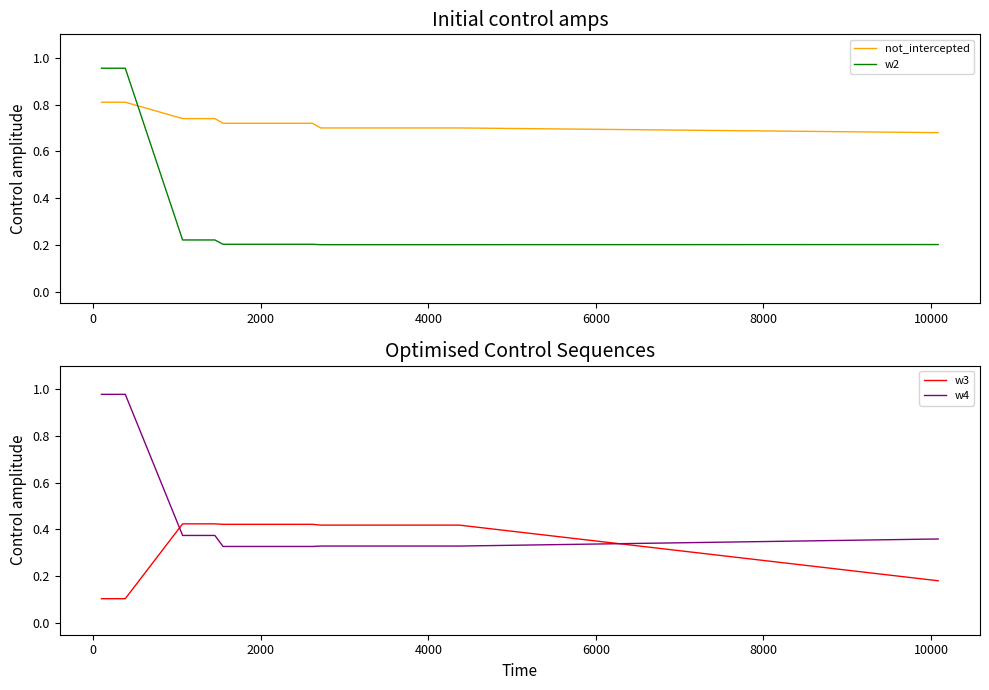

What is the value of the w2 point at the 29th from the left?

0.2